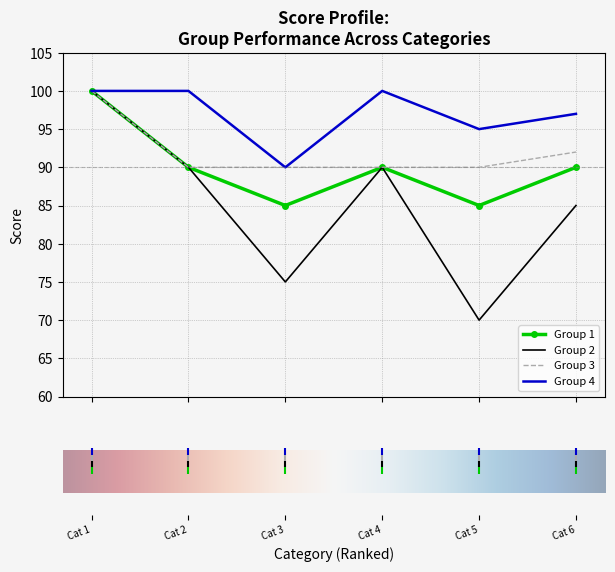

What is the greatest value displayed?

100